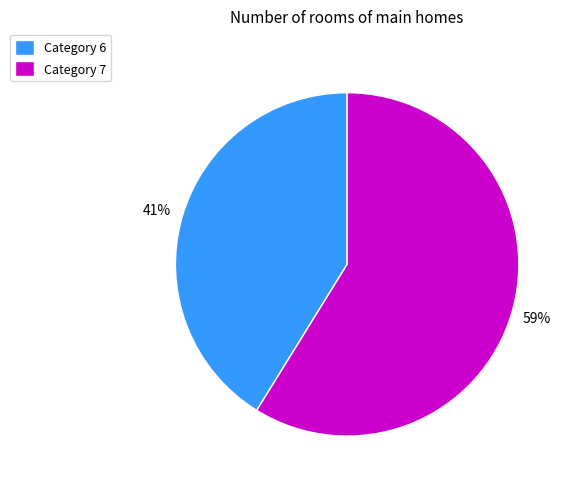

Does any single category account for the majority?

Yes